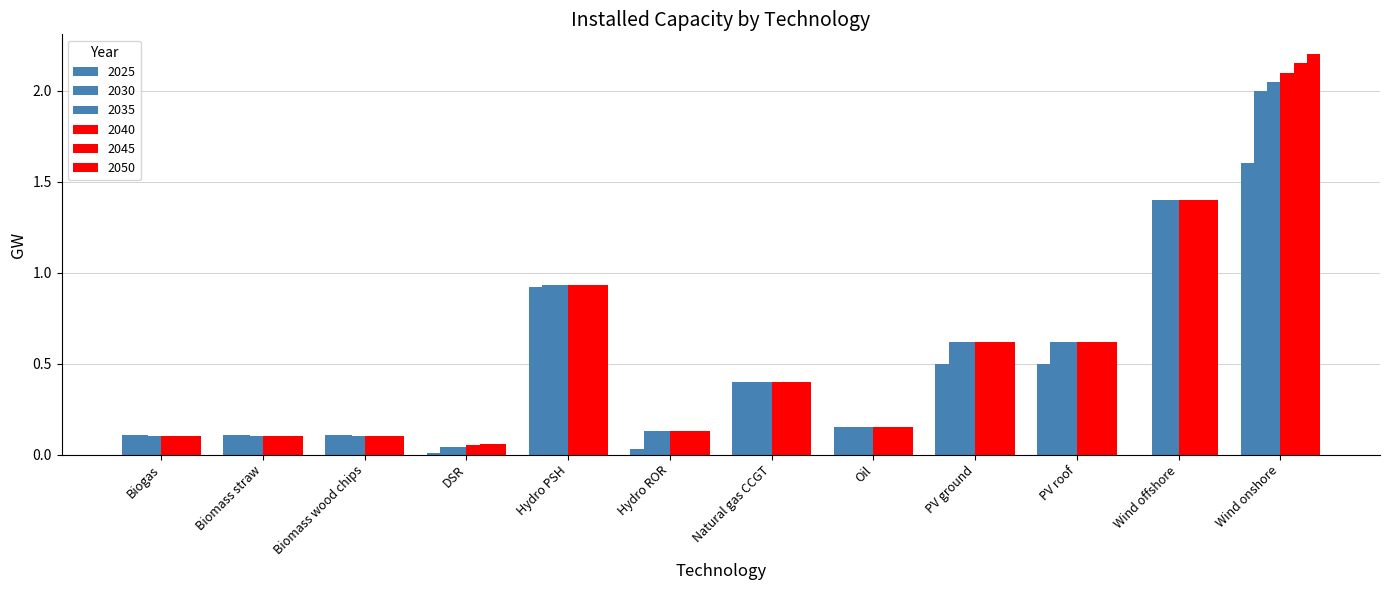

What is the total value across all series at Hydro ROR?

0.7